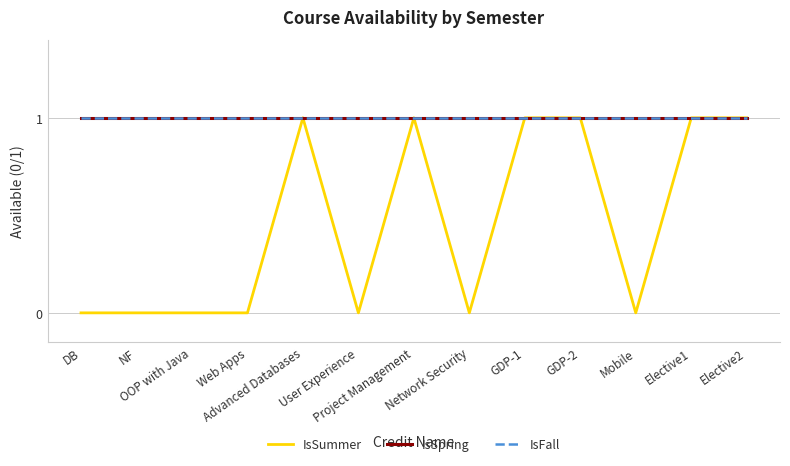

Which category has the highest value across all series?

Advanced Databases